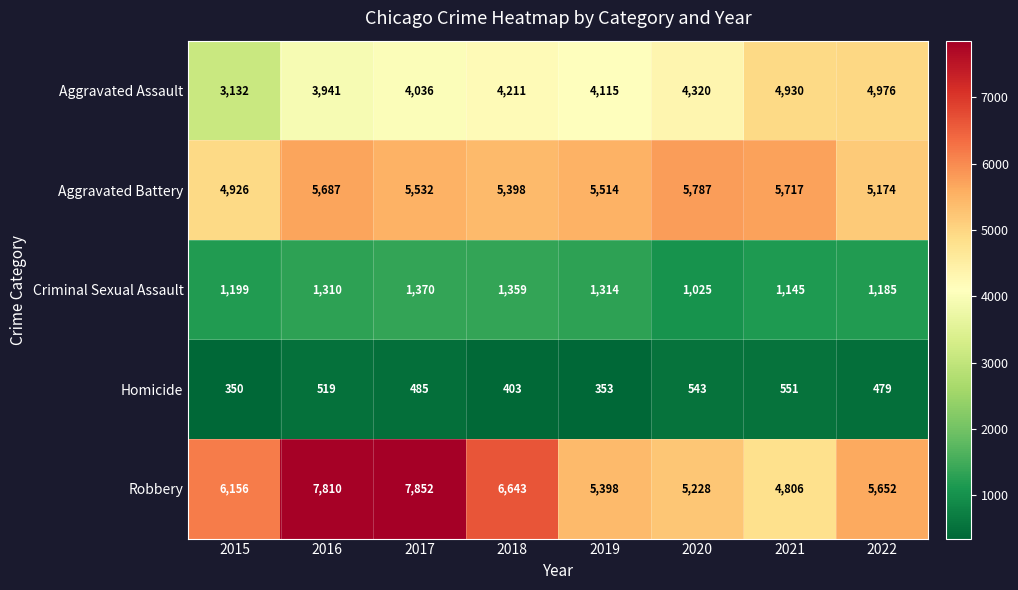

What is the difference between the highest and lowest values at 2020?

5244